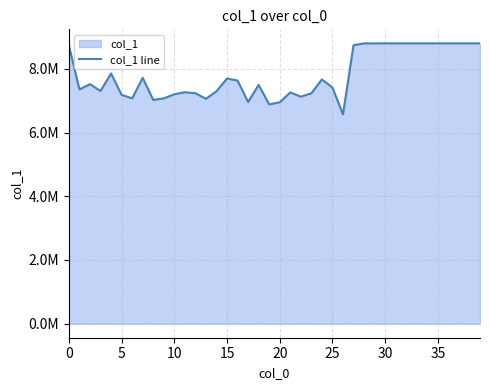

Where is the data nearest to the value 7686350?

15